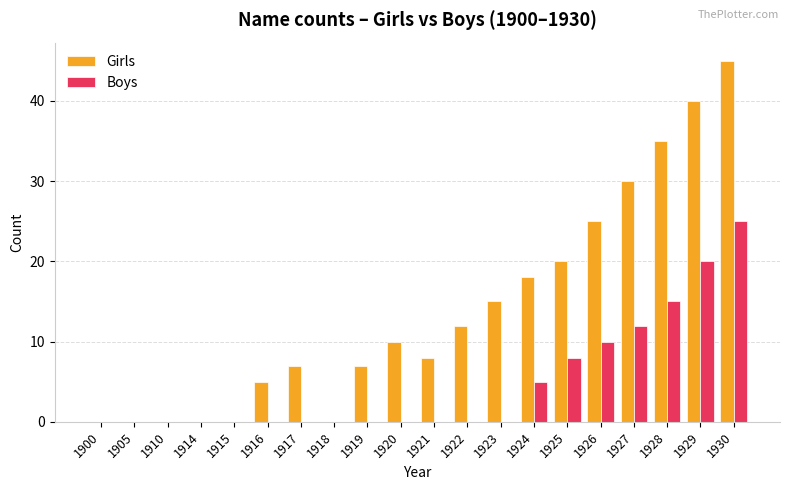

Which label corresponds to the largest value in the chart?

1930